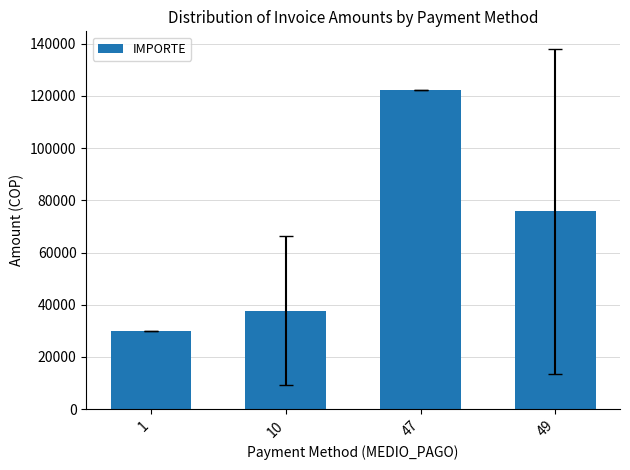

What is the sum of the values at 49 and 10?

113377.8